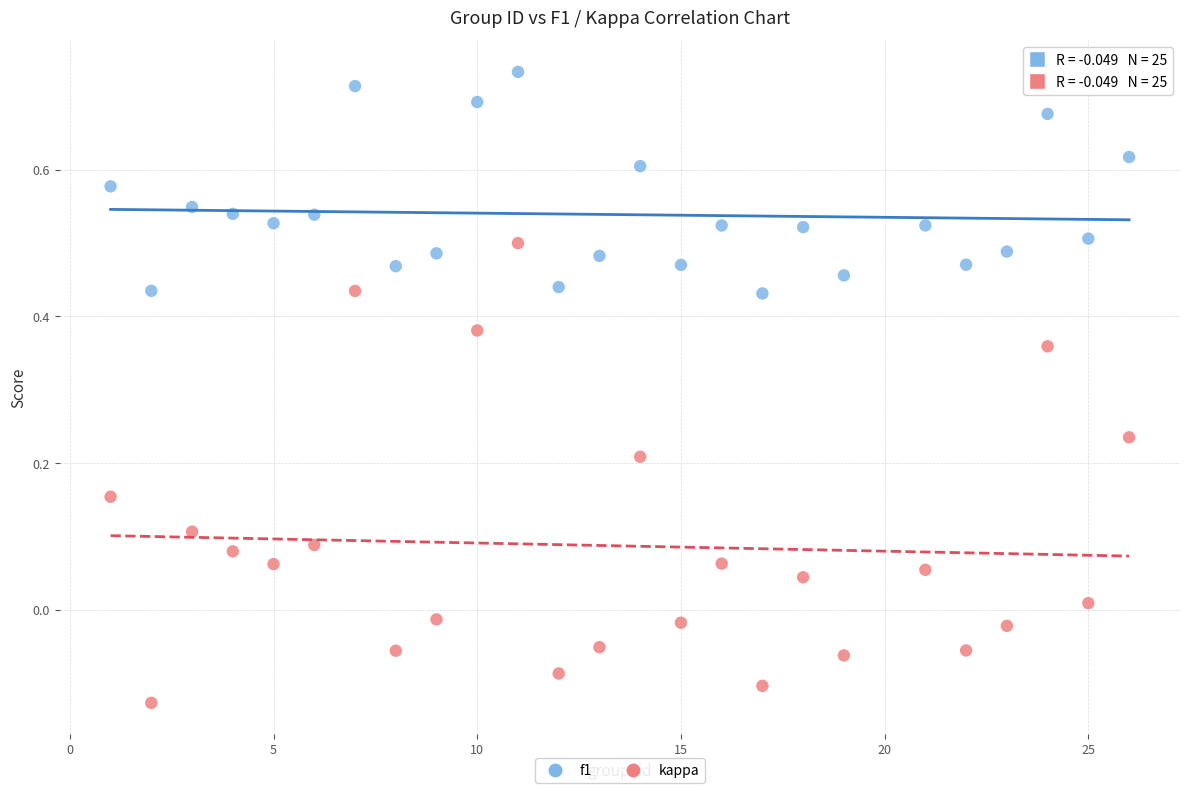

What are all the series names shown in the legend?

f1, kappa